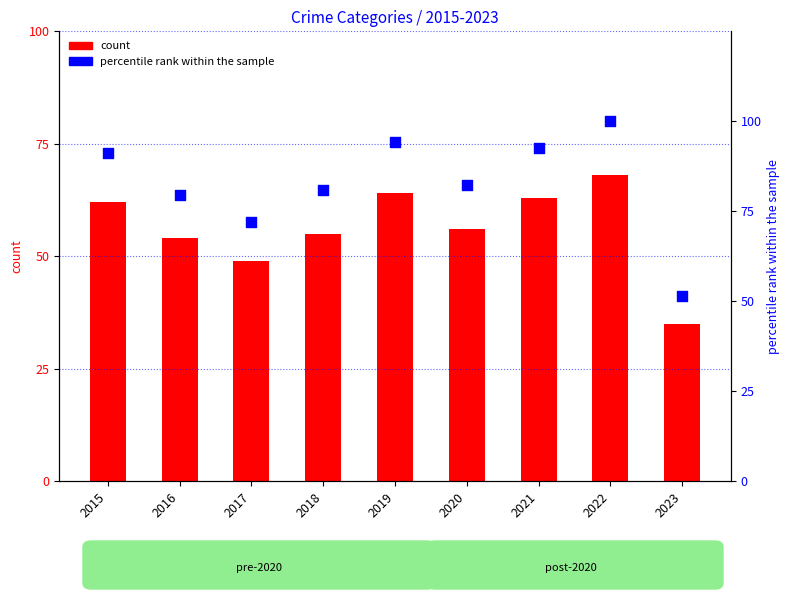

What is the total value across all series at 2022?

168.0